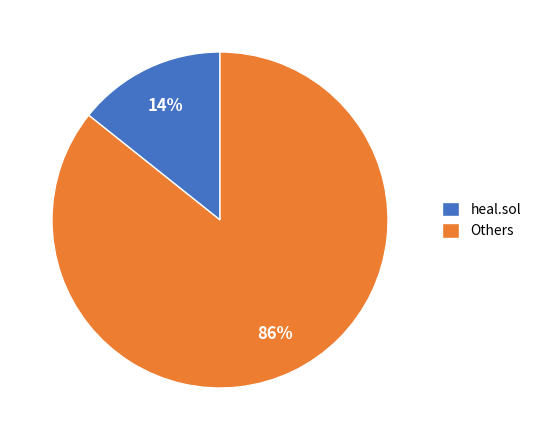

To the nearest percent, what percentage of the pie is Others?

86%